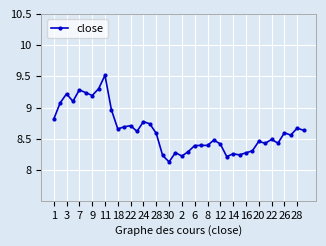

True or false: the data has more than 1 interior local peaks.

True